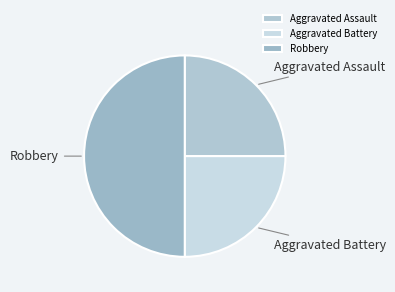

The Robbery slice represents 57% of the pie. True or false?

False